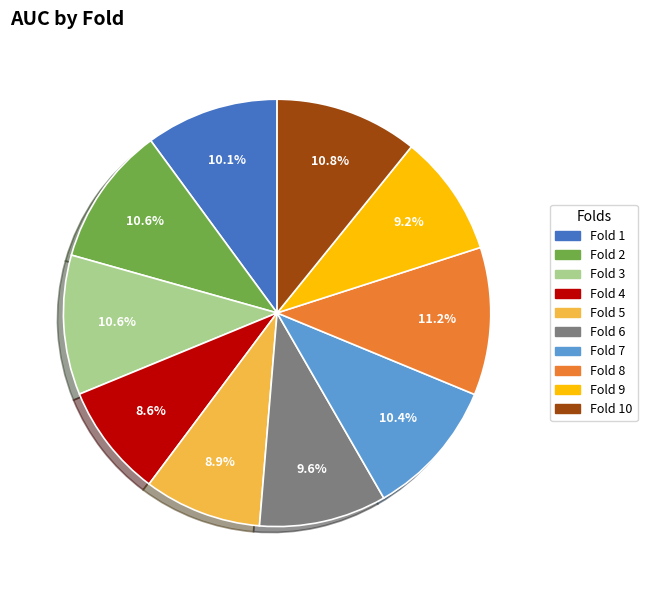

Is there a majority slice in this chart?

No